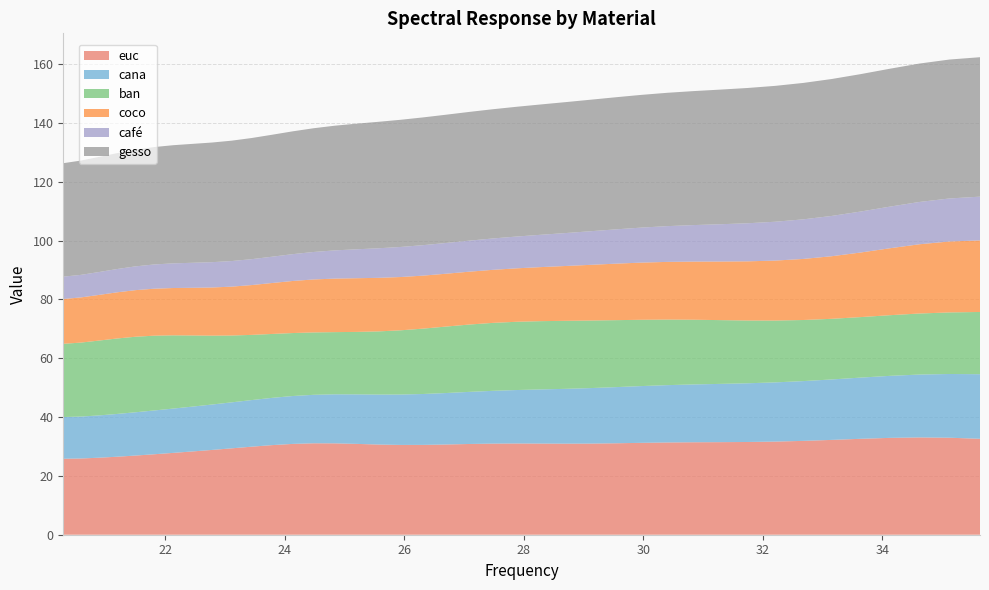

Reading left to right, transcribe all the data shown in this chart.

euc: 25.8	25.9	26.2	26.5	26.9	27.3	27.8	28.3	28.8	29.4	29.9	30.5	30.9	31.1	31.1	30.9	30.7	30.5	30.5	30.7	30.8	31.0	31.0	31.0	31.0	31.0	31.1	31.2	31.4	31.4	31.5	31.5	31.7	31.9	32.2	32.6	32.9	33.1	33.0	32.6
cana: 14.2	14.2	14.4	14.5	14.7	14.9	15.1	15.2	15.4	15.6	15.8	16.1	16.3	16.5	16.7	16.8	17.0	17.1	17.3	17.5	17.7	17.9	18.2	18.4	18.6	18.9	19.1	19.3	19.5	19.7	19.8	20.0	20.1	20.3	20.6	20.8	21.1	21.4	21.7	22.0
ban: 24.9	25.2	25.4	25.7	25.7	25.4	24.9	24.2	23.4	22.7	22.2	21.7	21.4	21.2	21.1	21.2	21.5	21.8	22.2	22.6	22.9	23.1	23.2	23.2	23.1	23.0	22.8	22.5	22.3	22.0	21.7	21.3	21.0	20.8	20.6	20.6	20.6	20.7	20.9	21.2
coco: 15.2	15.4	15.5	15.7	15.8	16.0	16.1	16.2	16.4	16.6	16.9	17.3	17.7	18.0	18.2	18.3	18.2	18.1	18.0	18.0	18.0	18.0	18.2	18.4	18.6	18.9	19.2	19.4	19.6	19.8	19.9	20.1	20.4	20.8	21.3	22.0	22.7	23.5	24.1	24.3
café: 7.6	7.7	7.8	7.9	8.1	8.2	8.4	8.5	8.6	8.7	8.8	8.9	9.1	9.3	9.6	9.8	10.1	10.2	10.4	10.5	10.5	10.7	10.8	11.0	11.2	11.4	11.7	11.9	12.2	12.4	12.7	12.9	13.2	13.5	13.7	13.9	14.2	14.4	14.6	14.9
gesso: 38.6	38.8	39.1	39.4	39.6	39.9	40.2	40.4	40.7	40.9	41.2	41.5	41.7	42.1	42.4	42.7	43.0	43.2	43.4	43.6	43.8	43.9	44.1	44.3	44.5	44.7	44.9	45.1	45.3	45.5	45.8	46.0	46.2	46.4	46.5	46.7	46.9	47.0	47.2	47.4